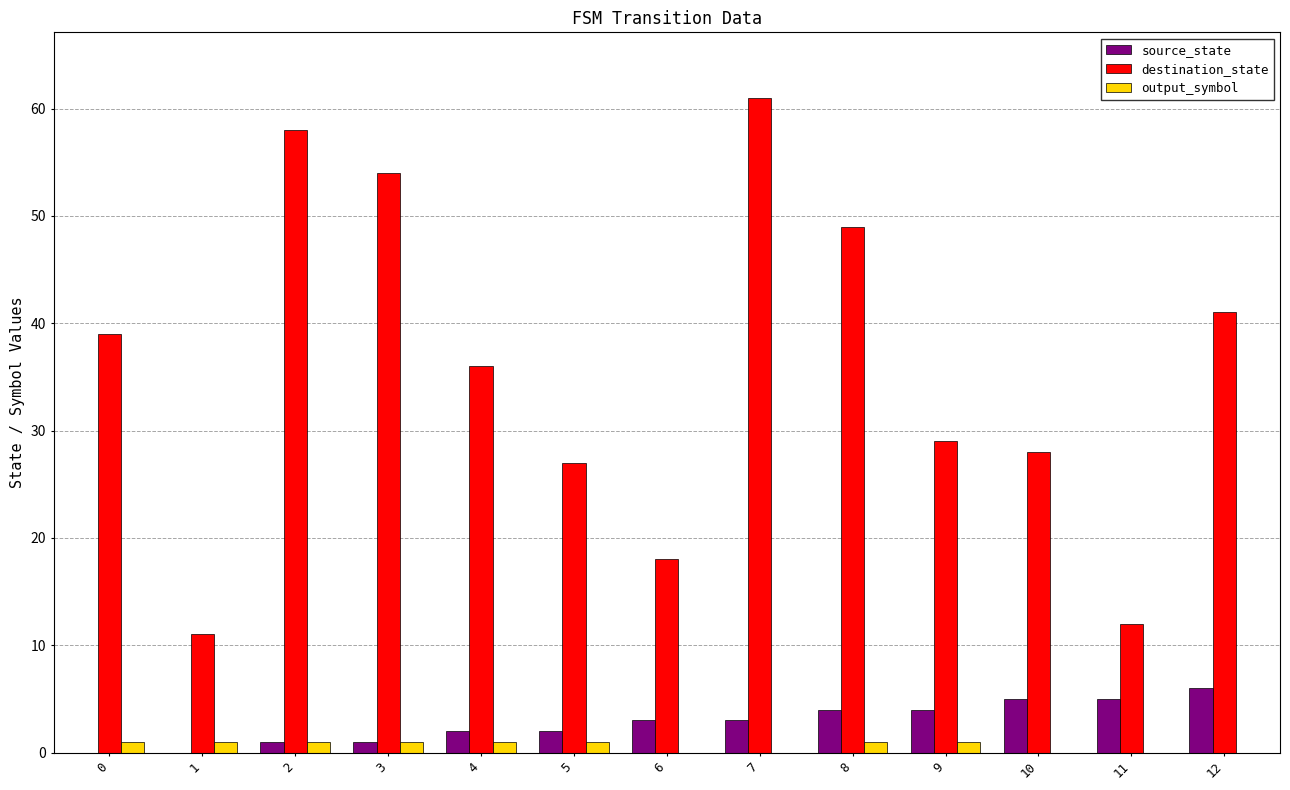

Are the bars horizontal?

No